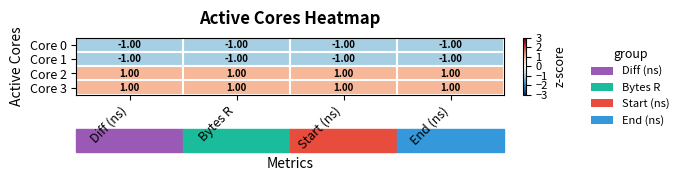

At how many categories does at least one series exceed 0?

4